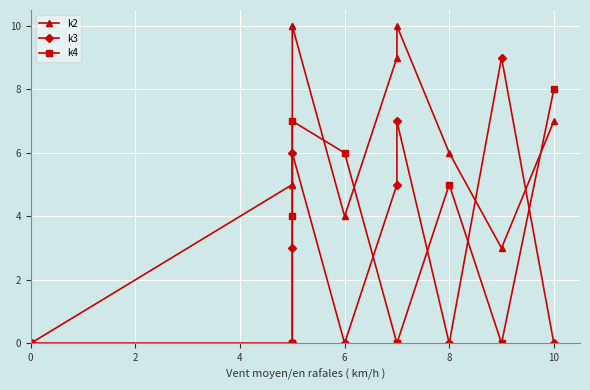

True or false: k2 and k3 intersect in this chart.

True